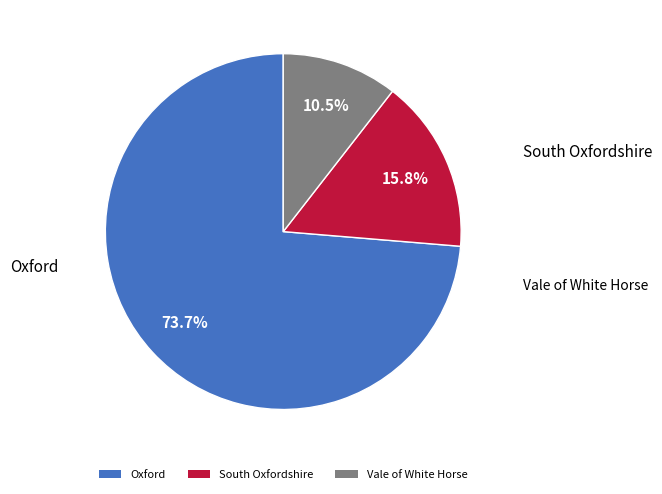

Between Vale of White Horse and South Oxfordshire, which is larger?

South Oxfordshire